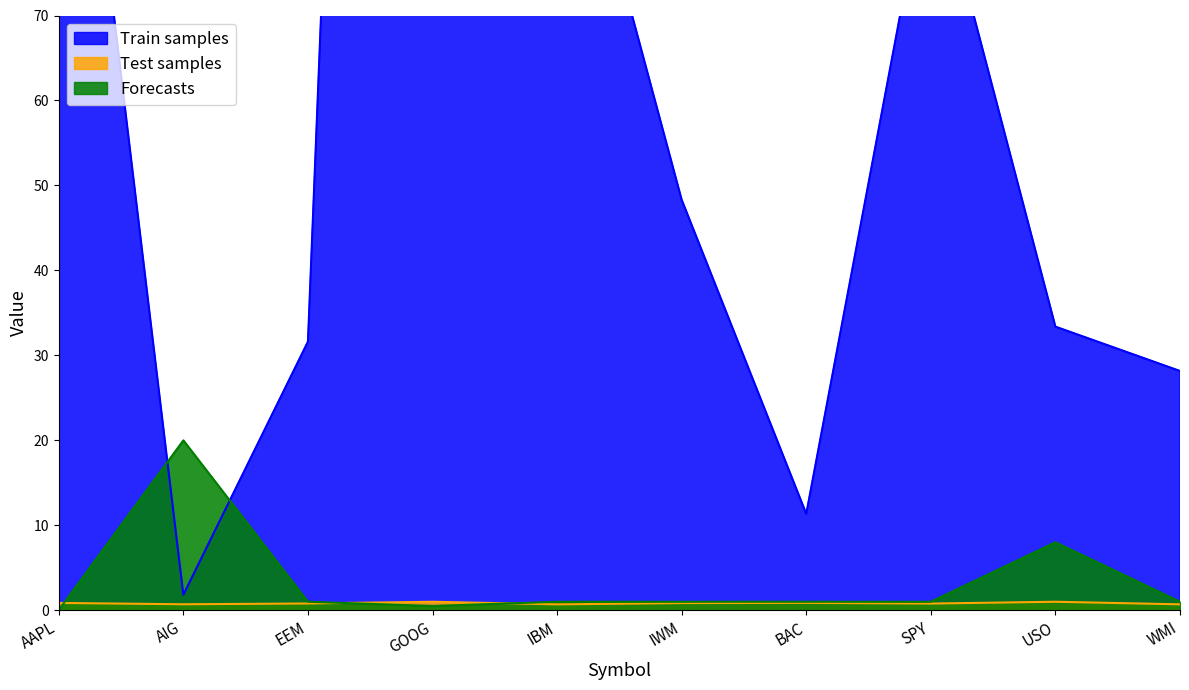

Between SPY and BAC, which is larger?

SPY